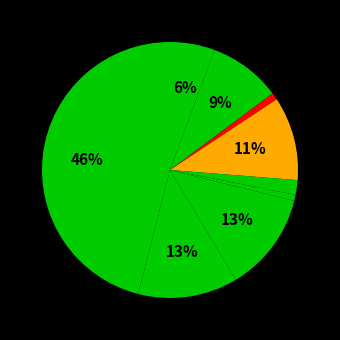

How many segments does this pie chart have?

9